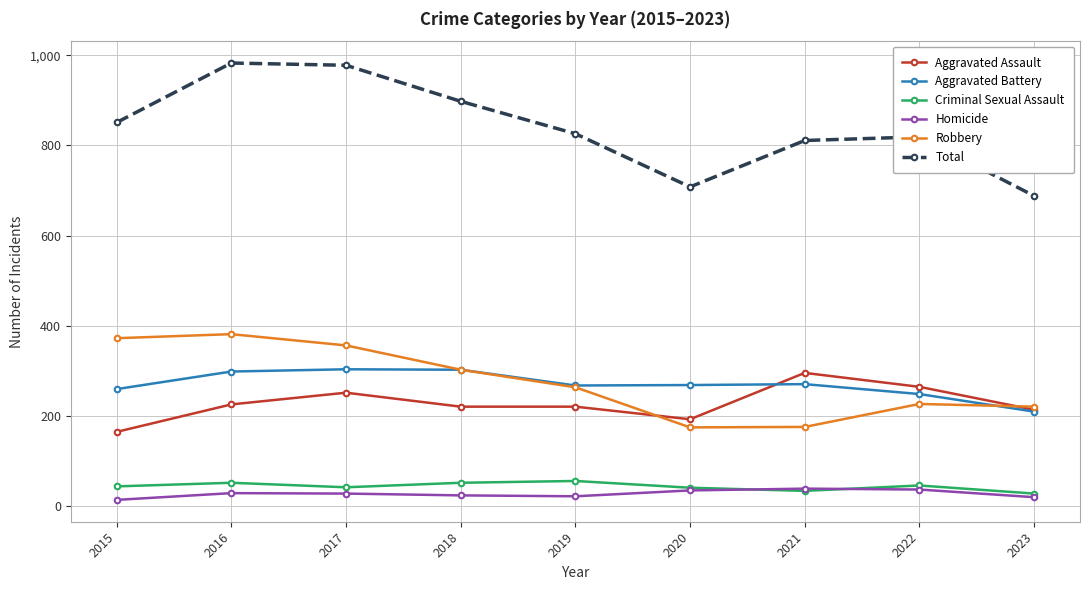

What is the sum of all Robbery values?

2469